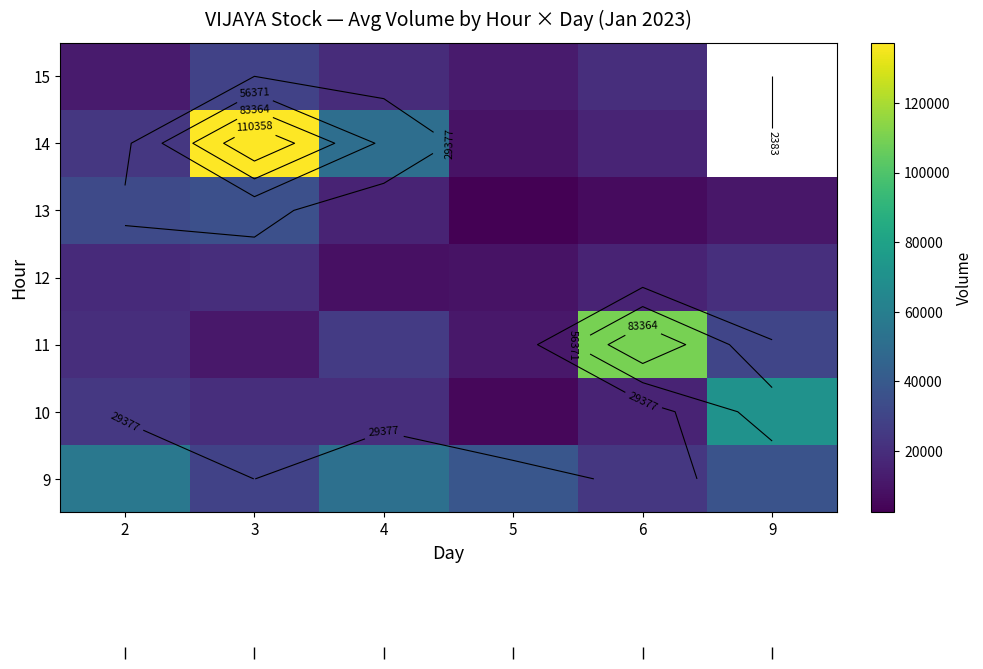

Where is 11 nearest to the value 60369?

9